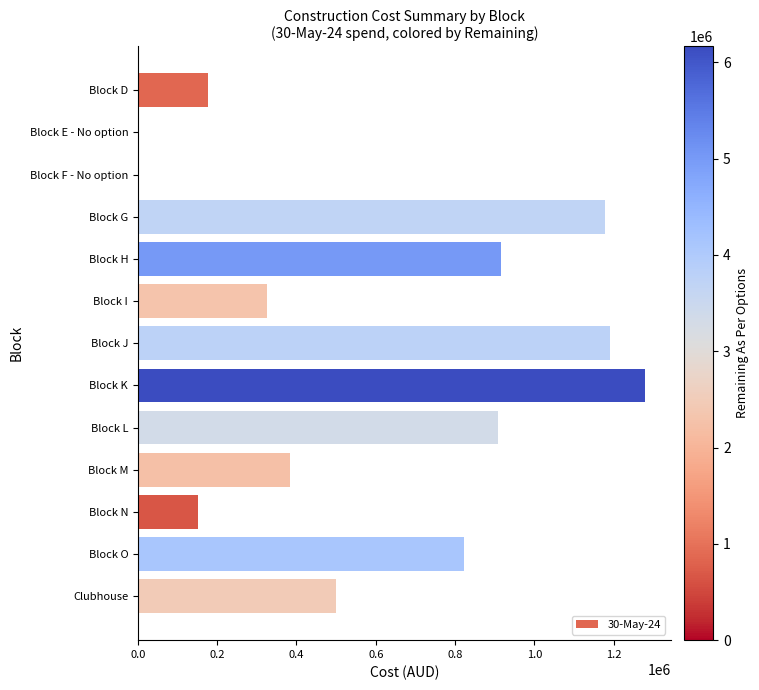

Reading top to bottom, extract all data points from this chart.

Block D=177267.2	Block E - No option=0.0	Block F - No option=0.0	Block G=1178305.1	Block H=914649.1	Block I=326248.2	Block J=1191159.0	Block K=1280230.6	Block L=908569.3	Block M=384590.4	Block N=152042.5	Block O=823189.9	Clubhouse=498965.7